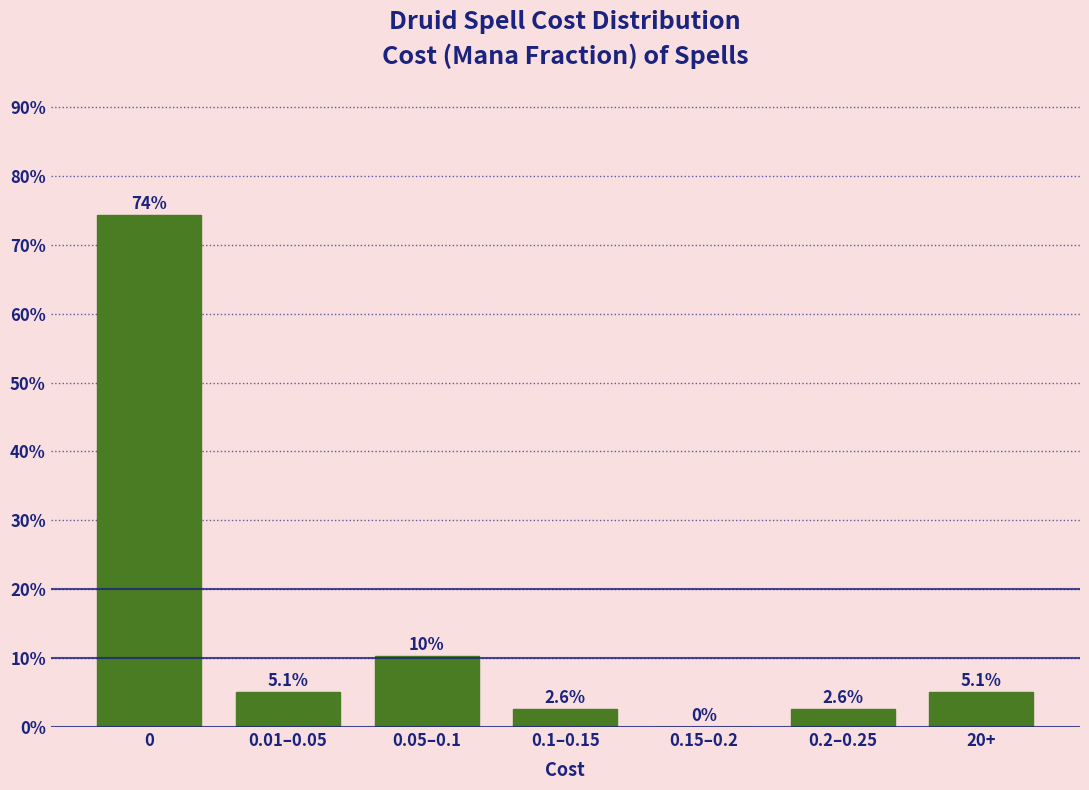

Reading left to right, transcribe all the data shown in this chart.

0=74.4	0.01–0.05=5.1	0.05–0.1=10.3	0.1–0.15=2.6	0.15–0.2=0.0	0.2–0.25=2.6	20+=5.1